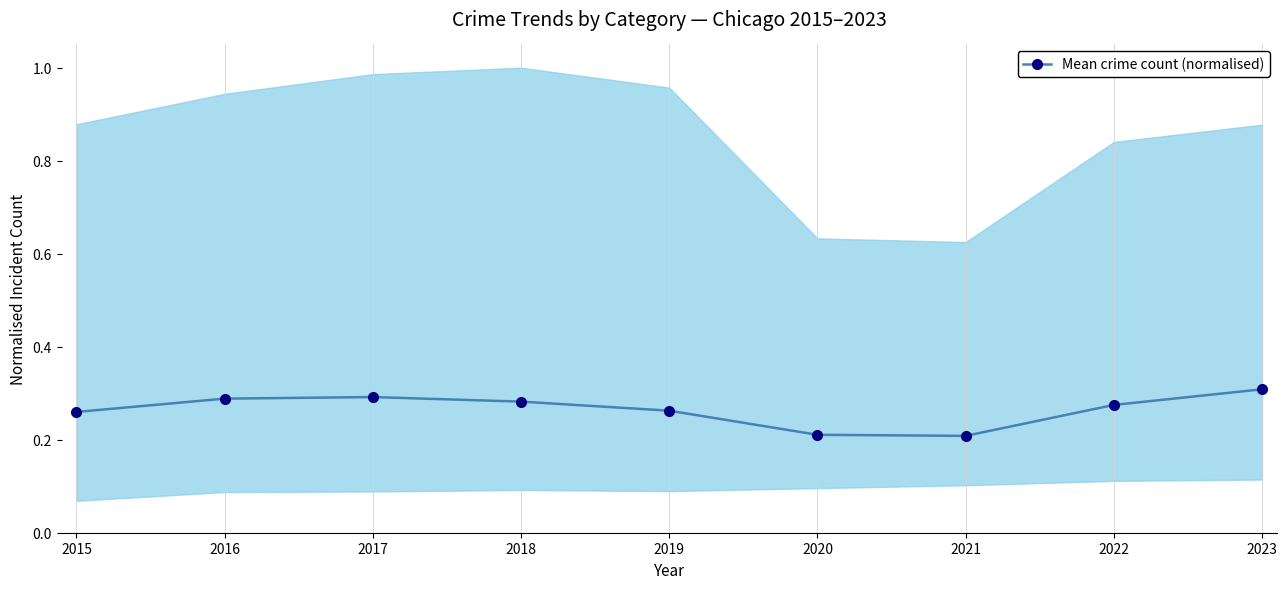

How many points are higher than both their immediate neighbors (excluding endpoints)?

1